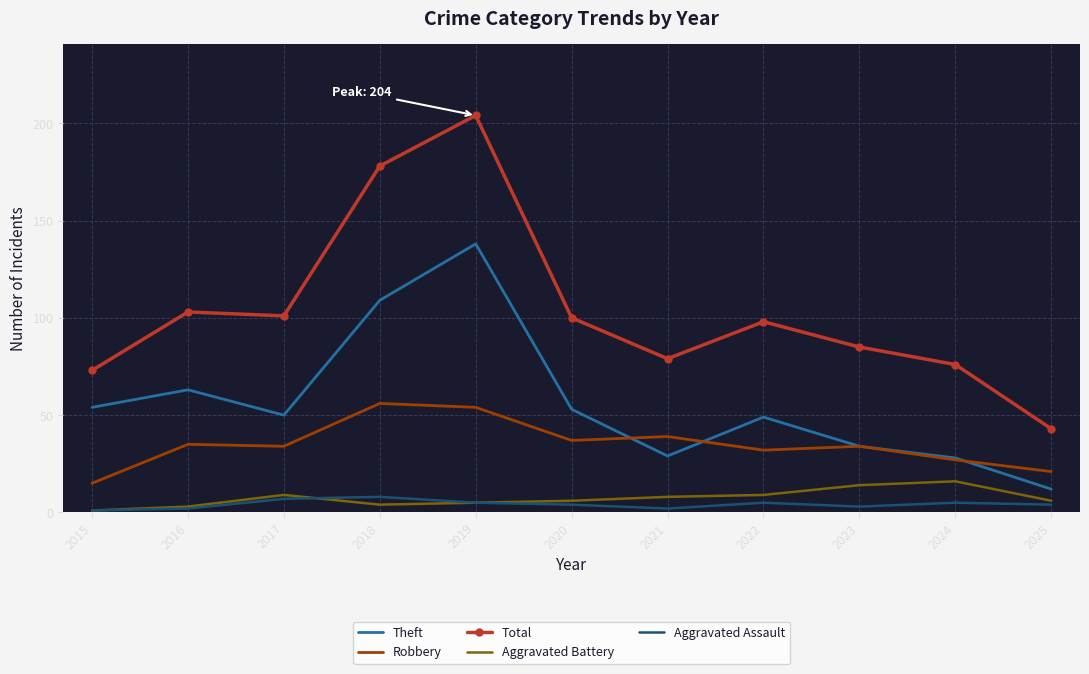

What is the minimum value for Robbery?

15